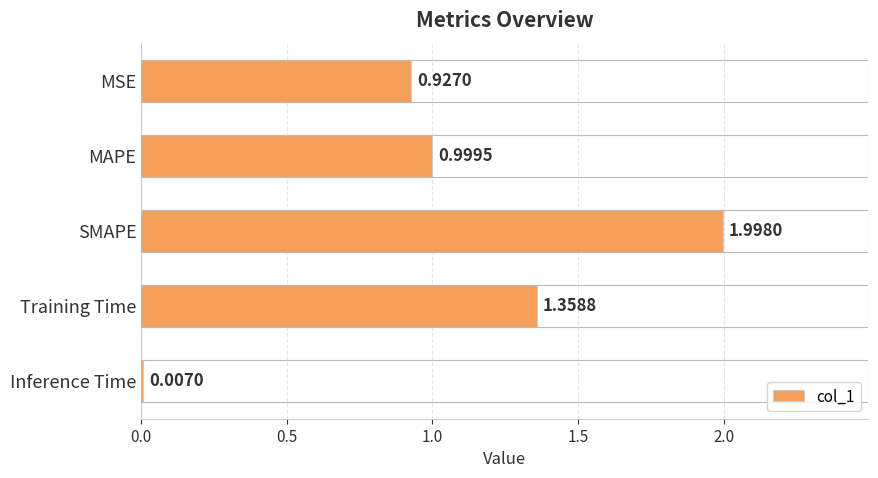

How many series are shown in this chart?

1